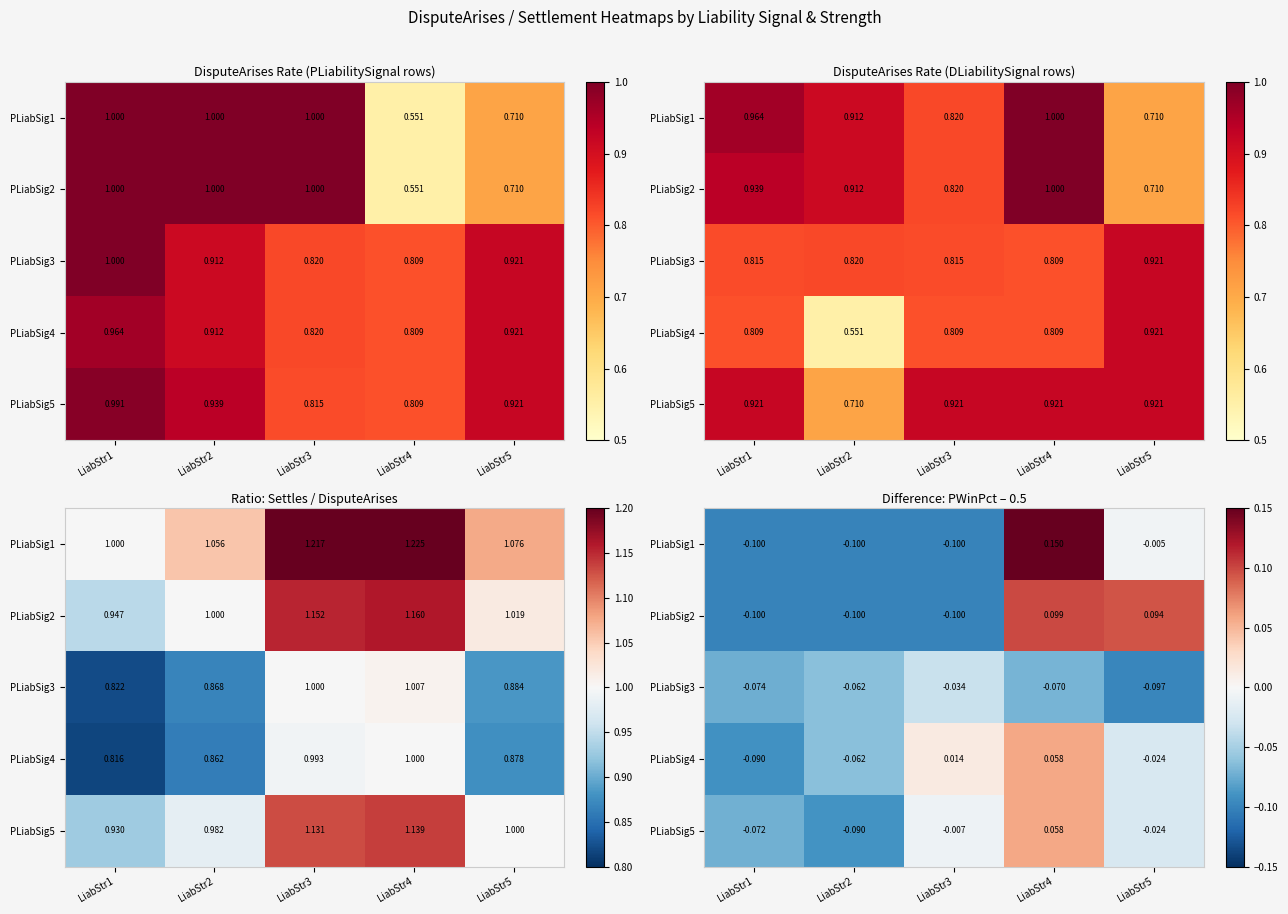

What is the spread (max minus min) of values at LiabStr4?

0.2